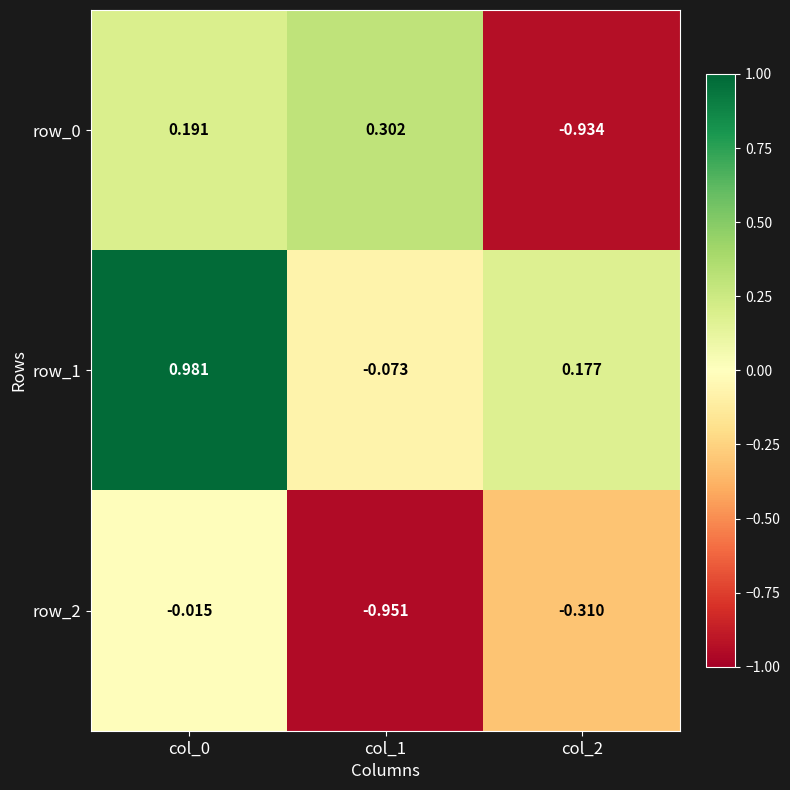

How many distinct data groups are displayed?

3